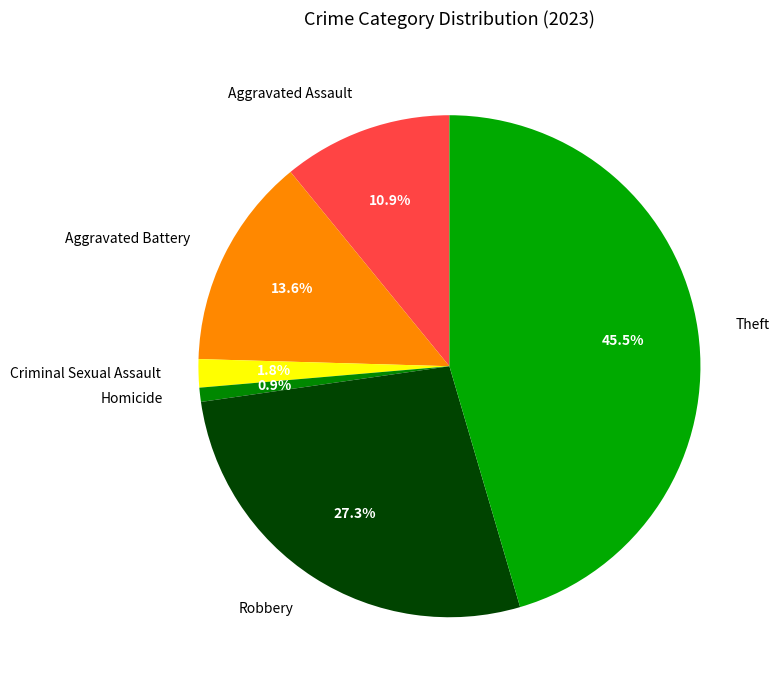

Which has a higher value, Aggravated Battery or Homicide?

Aggravated Battery